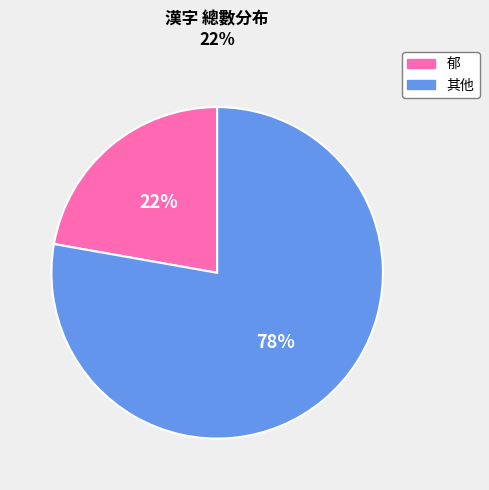

Approximately how many times larger is the value at 郁 compared to 其他?

0.3